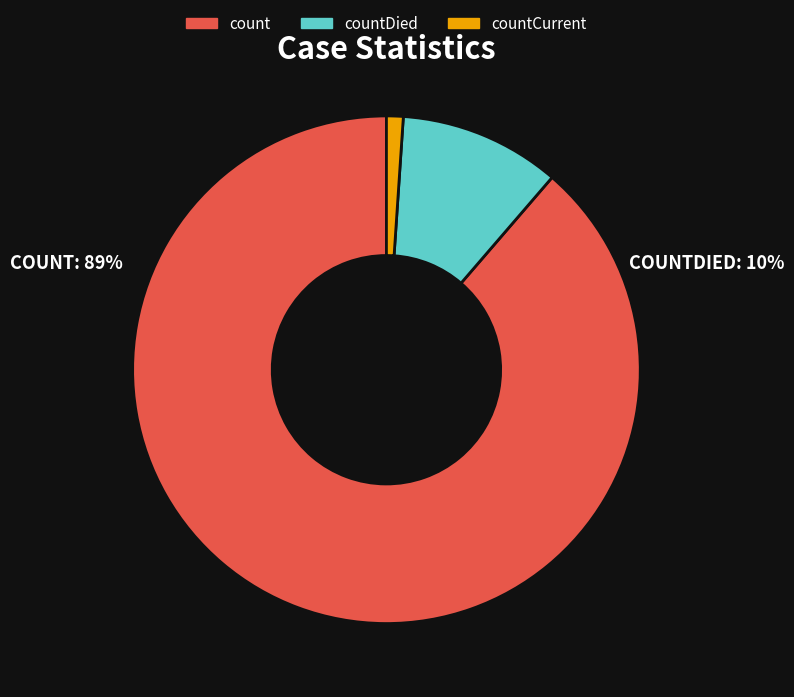

Does count account for over 50% of the chart?

Yes